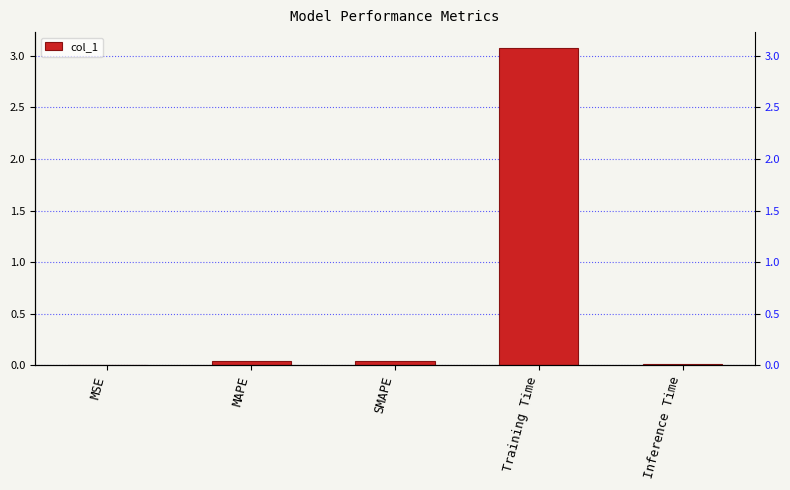

What is the label of the 4th bar from the right?

MAPE